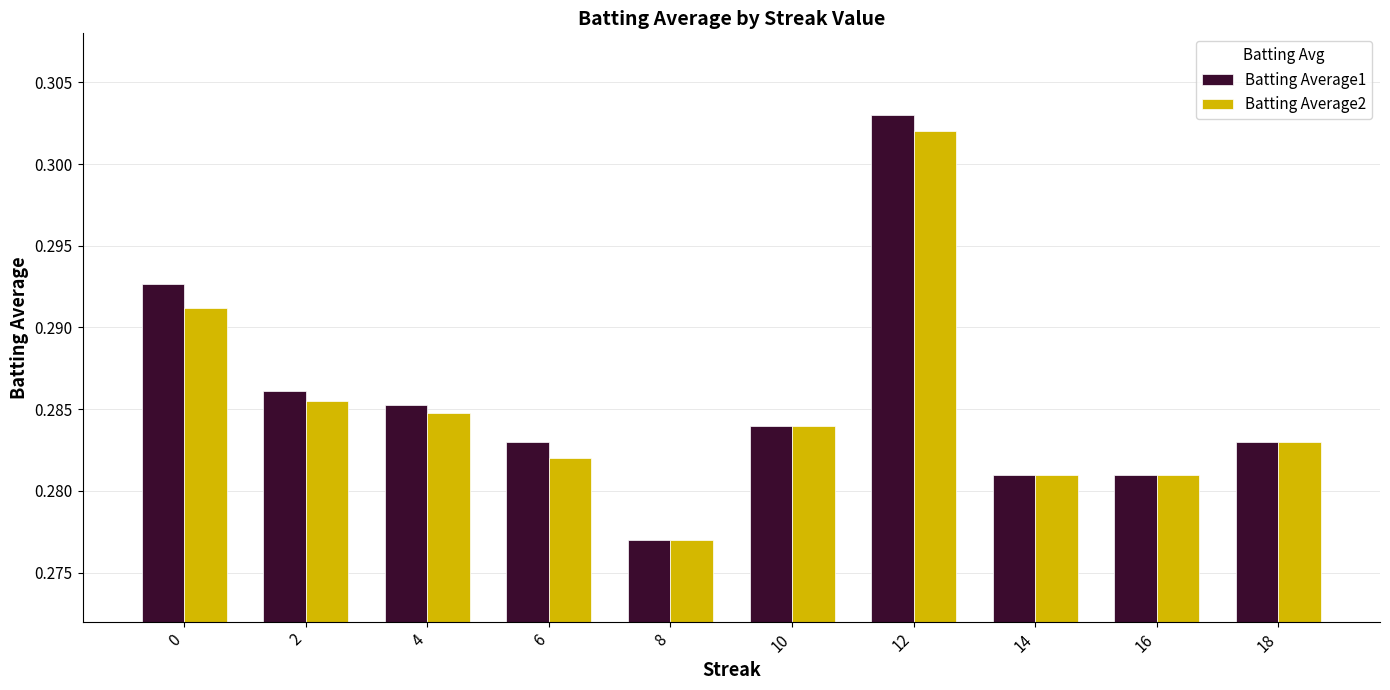

How many bars are there in total?

20